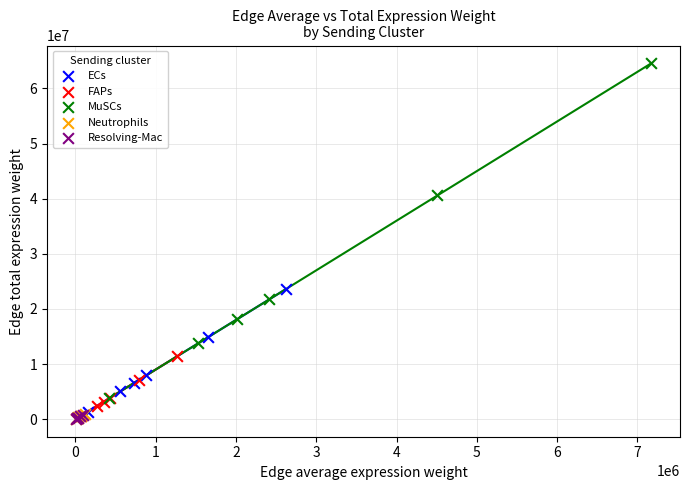

What are all the series names shown in the legend?

ECs, FAPs, MuSCs, Neutrophils, Resolving-Mac